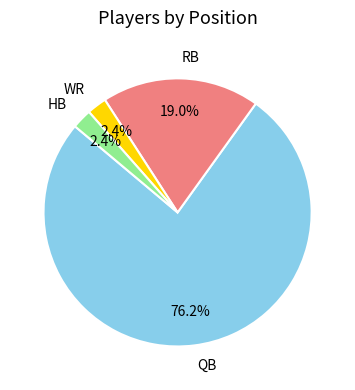

What portion of the pie excludes HB?

97.6%